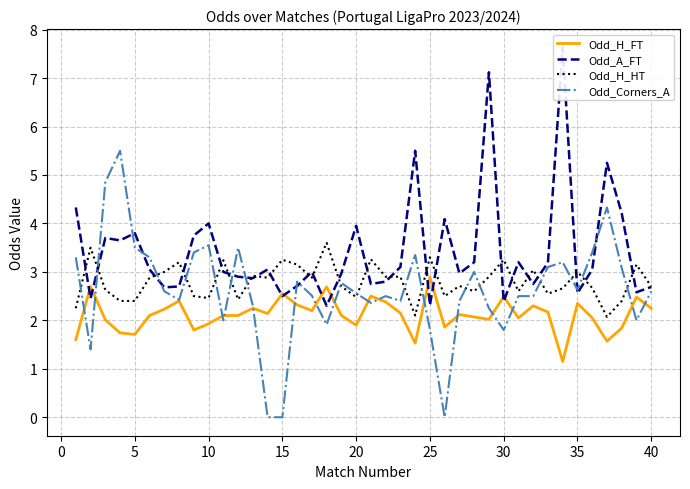

What is the highest value of the Odd_Corners_A series?

5.5